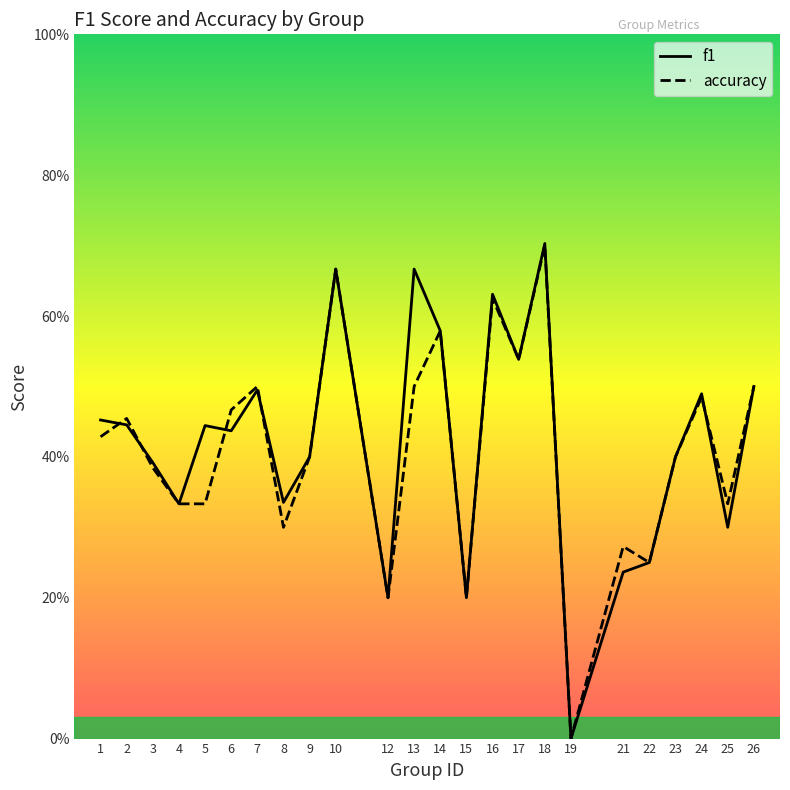

How many lines are shown in the chart?

2